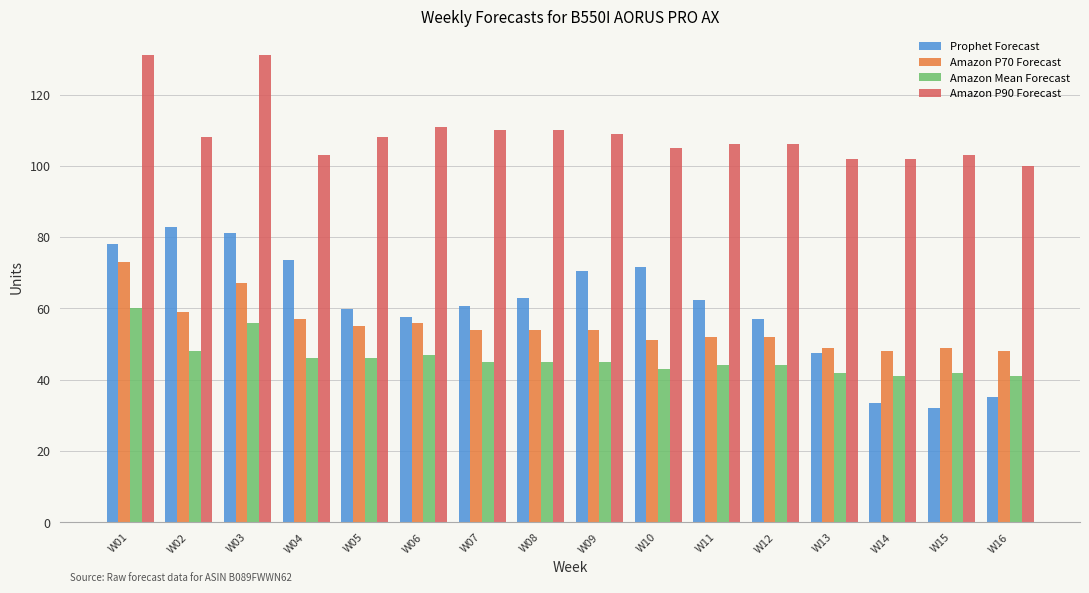

What is the difference between the Amazon P90 Forecast values at W10 and W02?

3.0